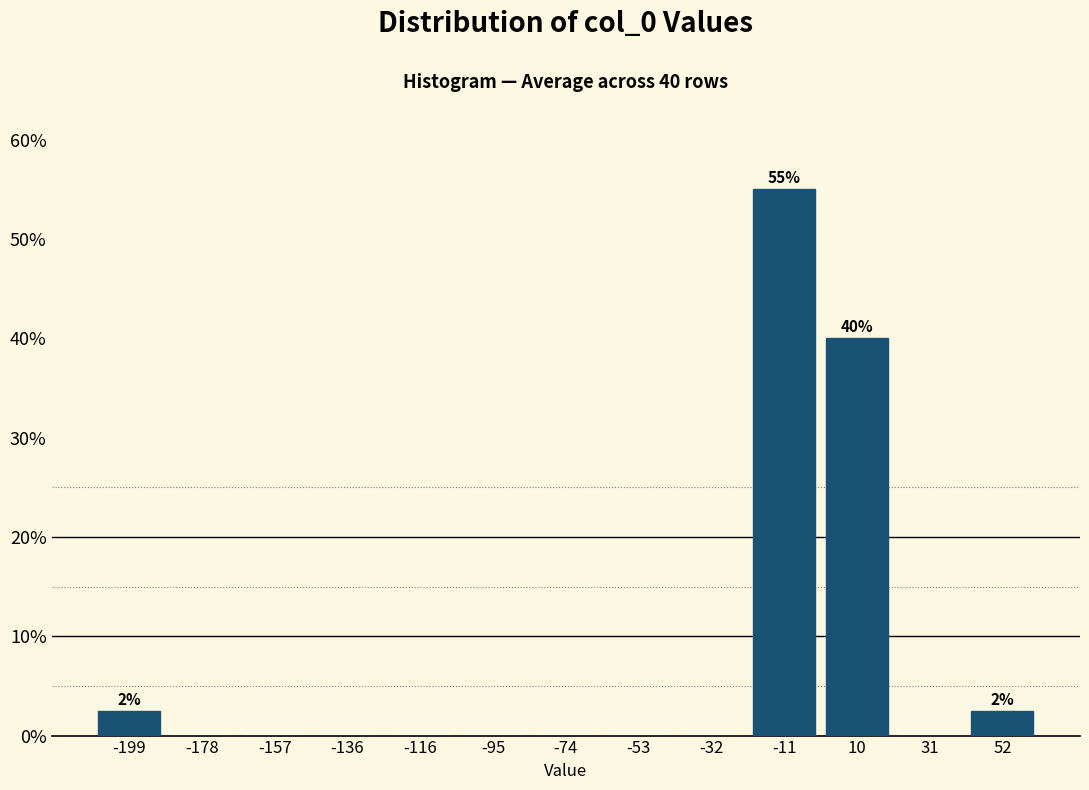

Which range on the x-axis has the tallest bar?

-20 to 0